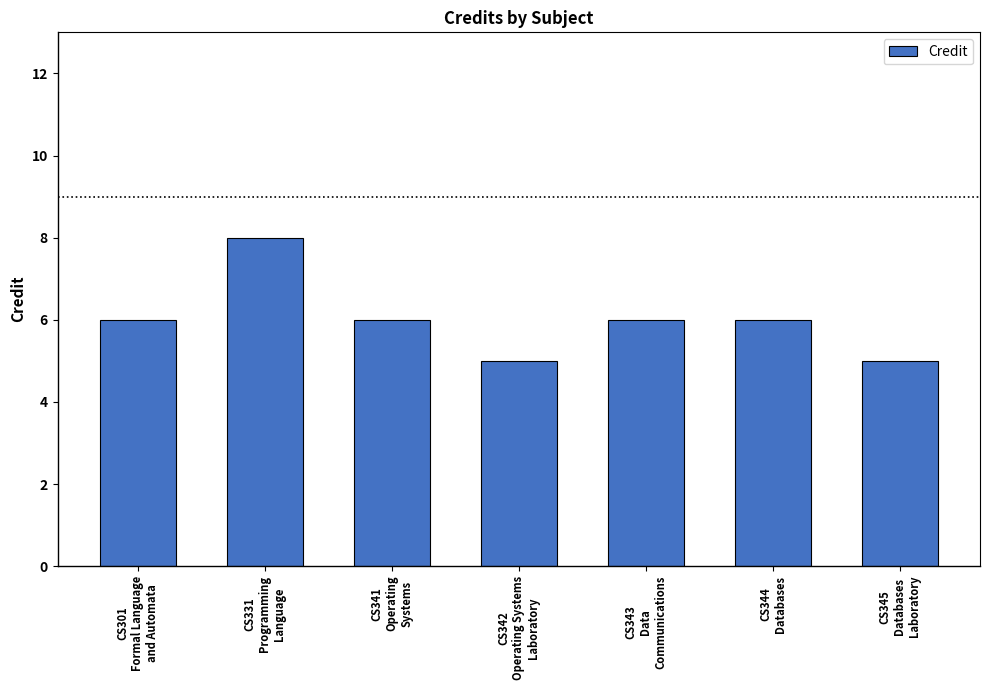

How many bars are there in total?

7